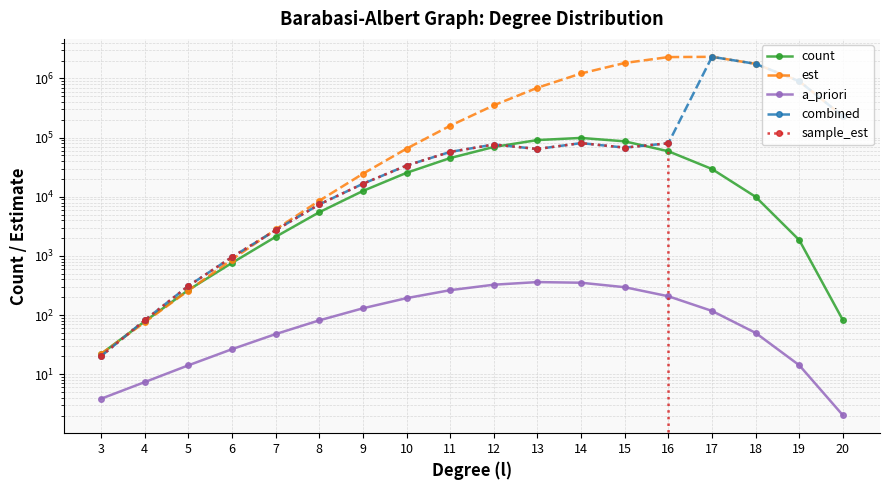

Between 18 and 10, which is larger?

10